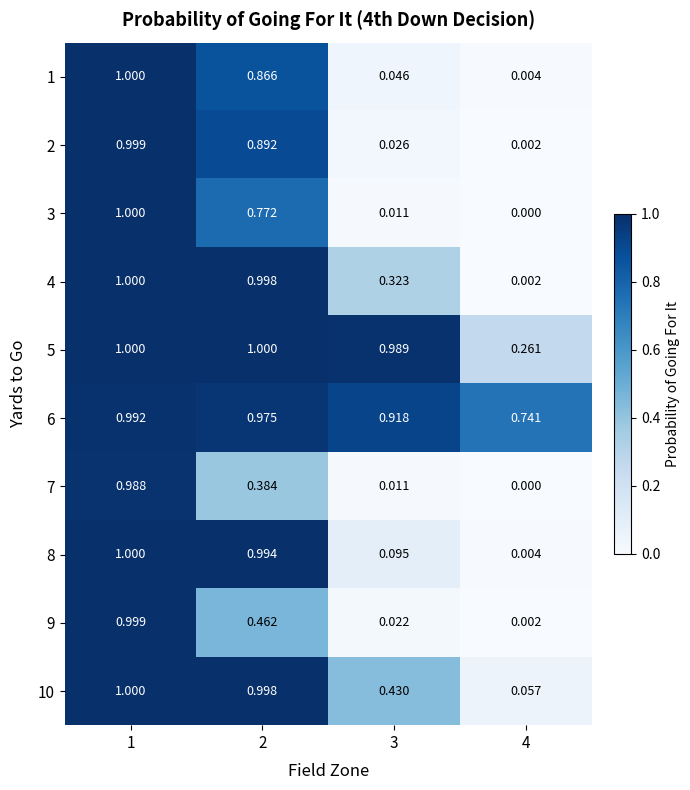

Is the value of 3 at 2 greater than the value of 10 at 2?

No